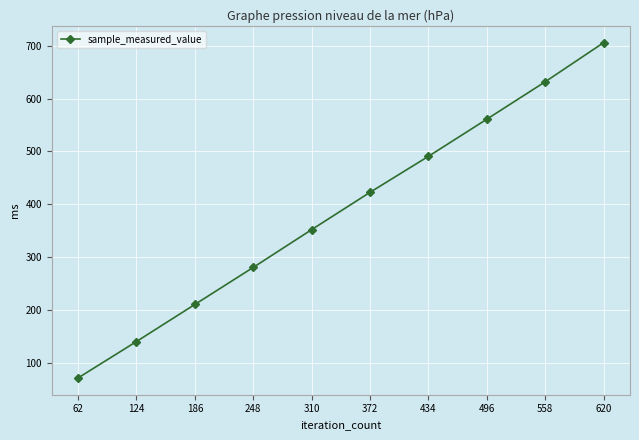

What is the sum of the values at 496 and 620?

1267.4